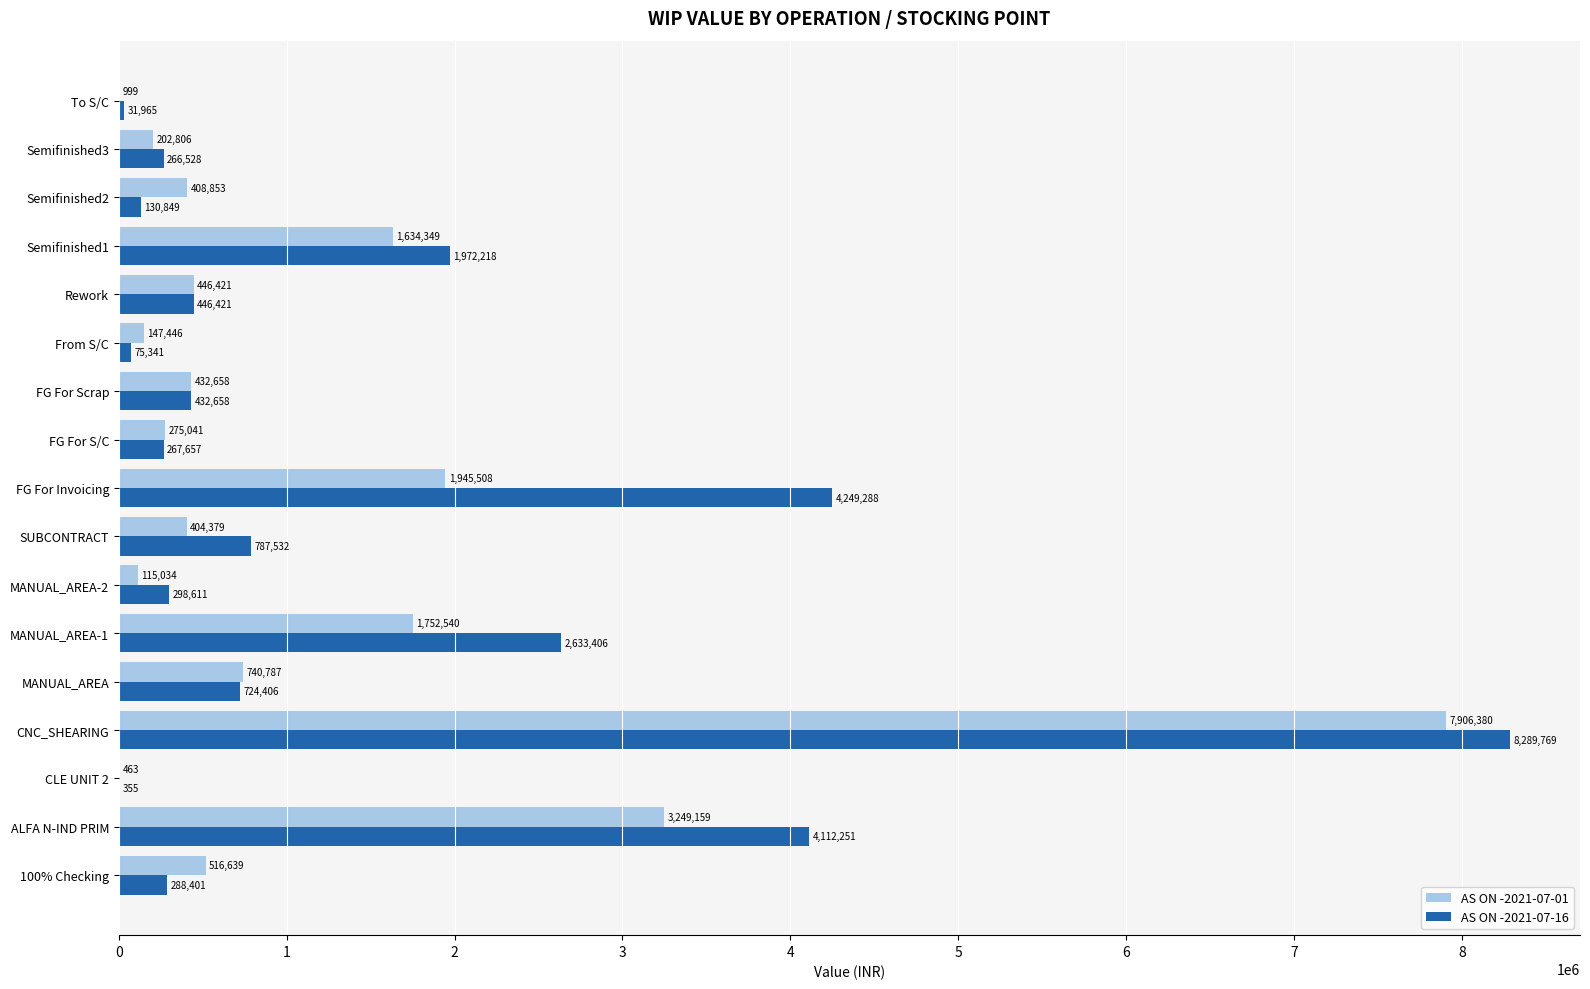

What is the highest value of the AS ON -2021-07-16 series?

8289768.9